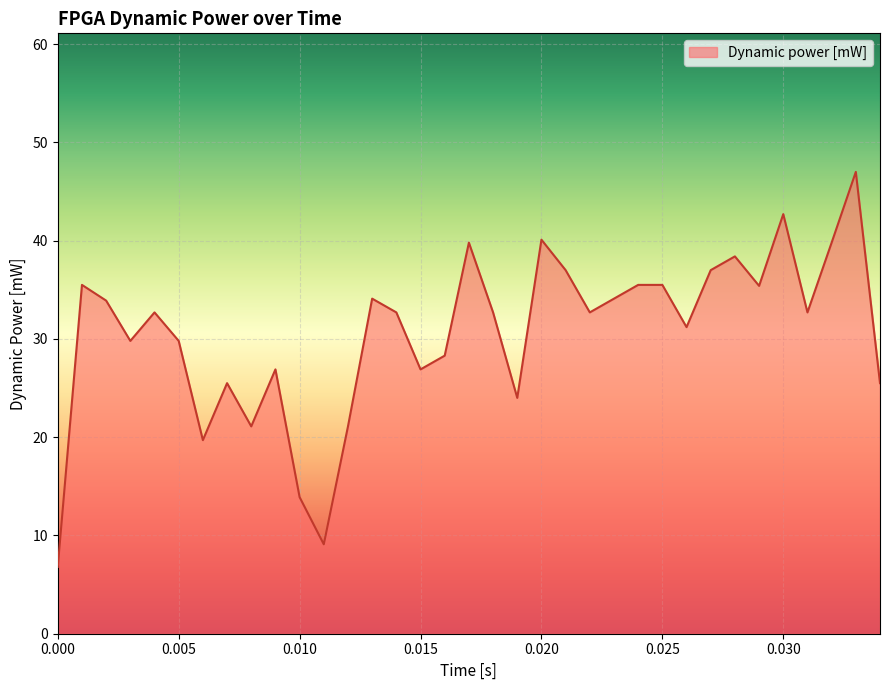

What is the maximum value shown in the chart?

47.0